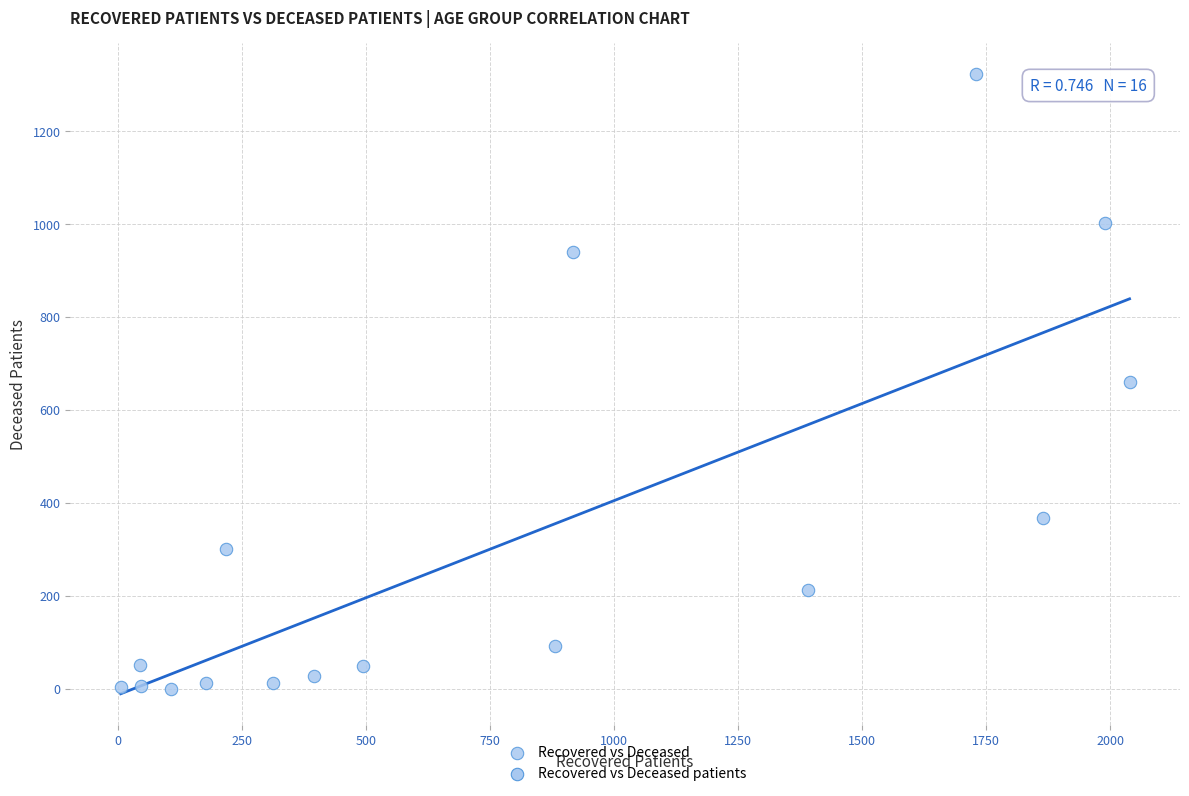

What is the range of Y values (max minus min)?

1323